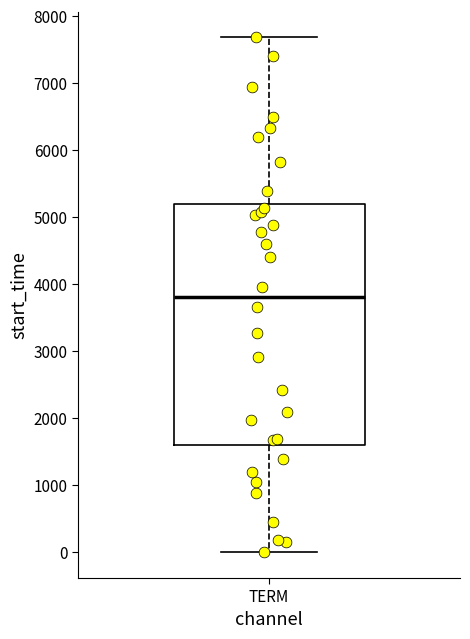

Transcribe this box plot: give where the median line is, the range the box spans, and where the two whiskers end, as read against the y-axis. The values are not printed on the chart, so give them approximately, as read against the axis.

median 3800, box 1600 to 5200, whiskers 0 to 7700